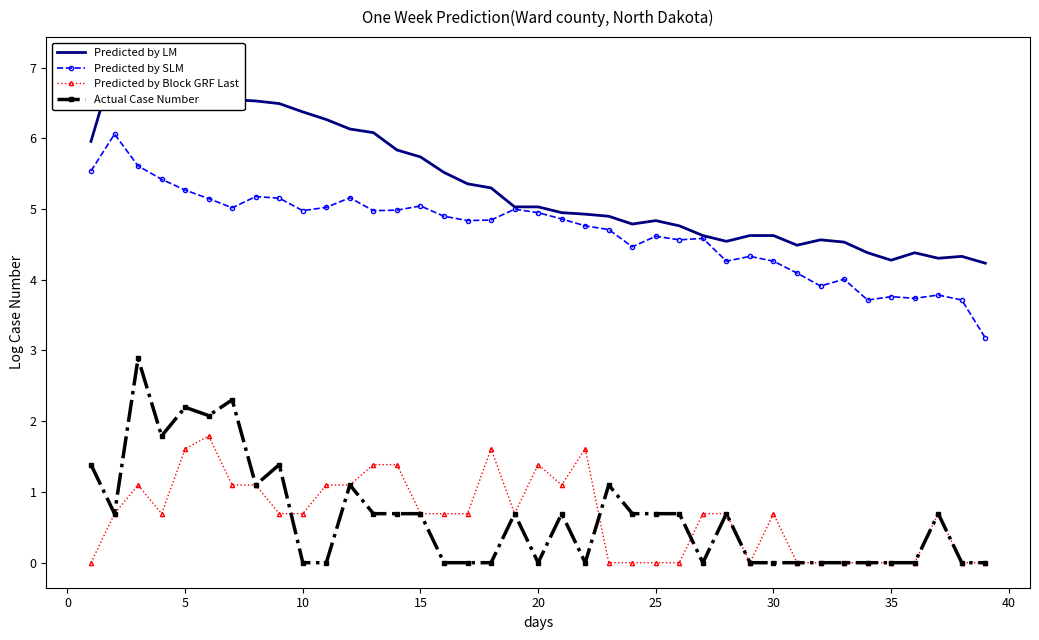

True or false: Predicted by Block GRF Last has a value of 1.4 at 20.

True